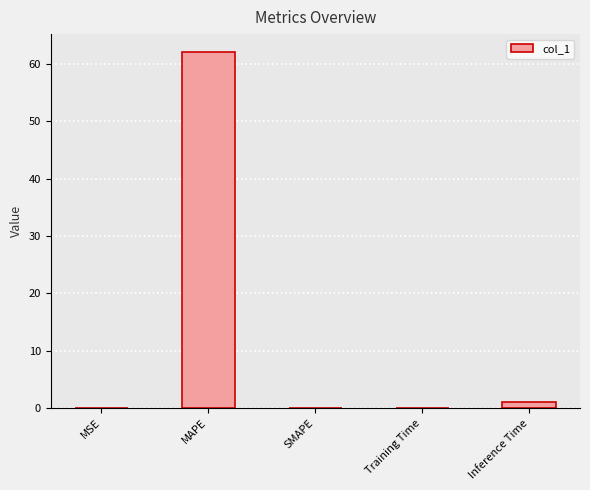

Read the value at Inference Time.

1.0